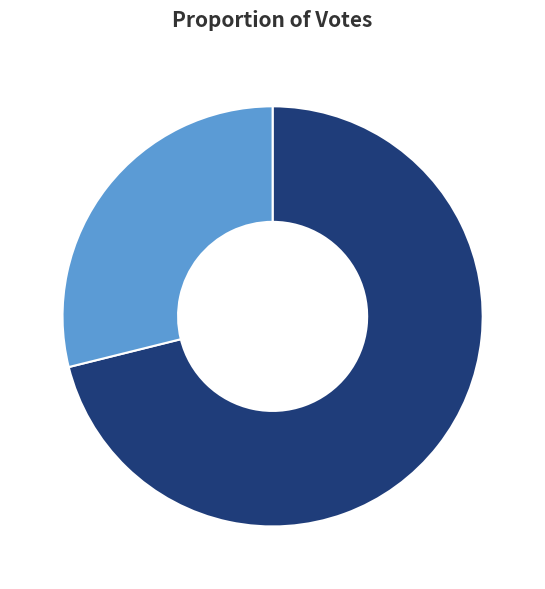

Do yes, 29% and no, 71% together represent more than half of the pie?

Yes